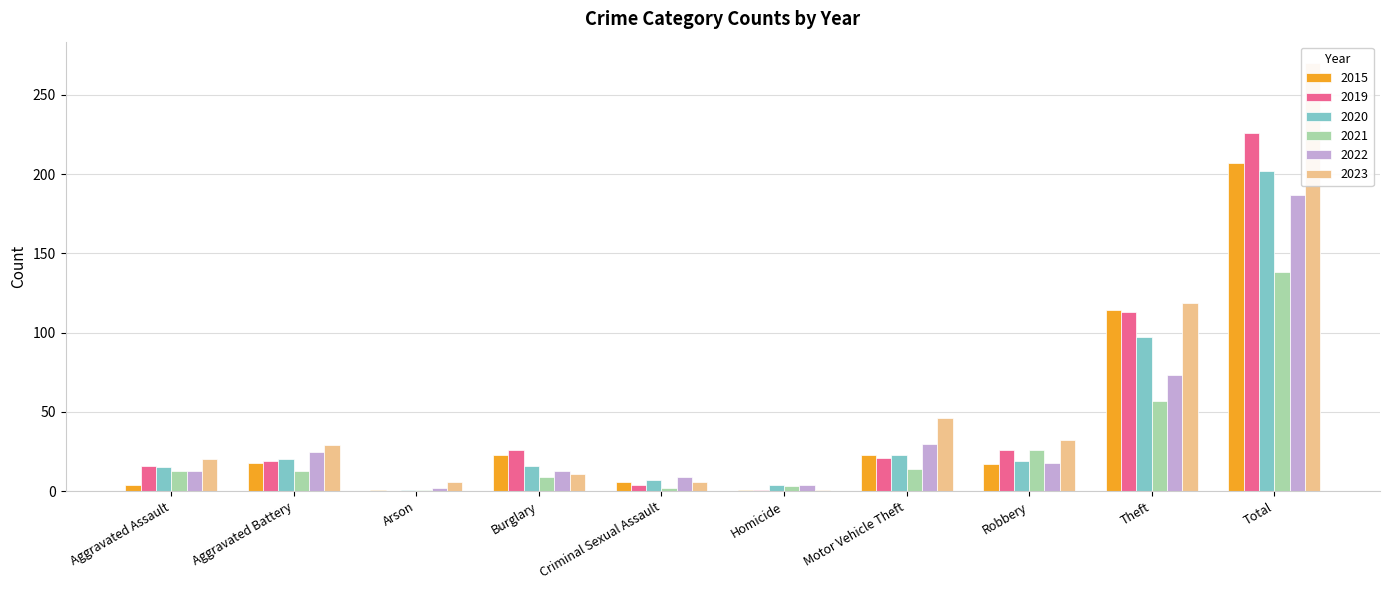

What is the maximum value for 2023?

270